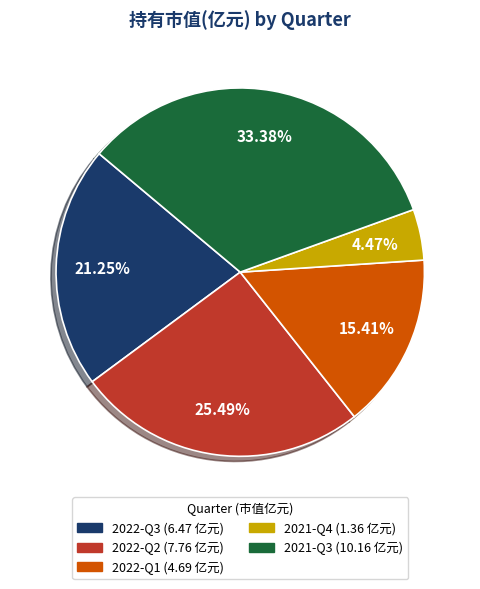

Does 2021-Q4 represent more than half of the total?

No